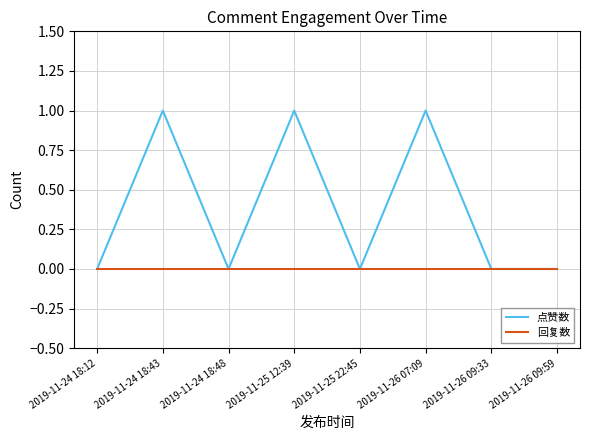

Which series has the largest range (max minus min)?

点赞数